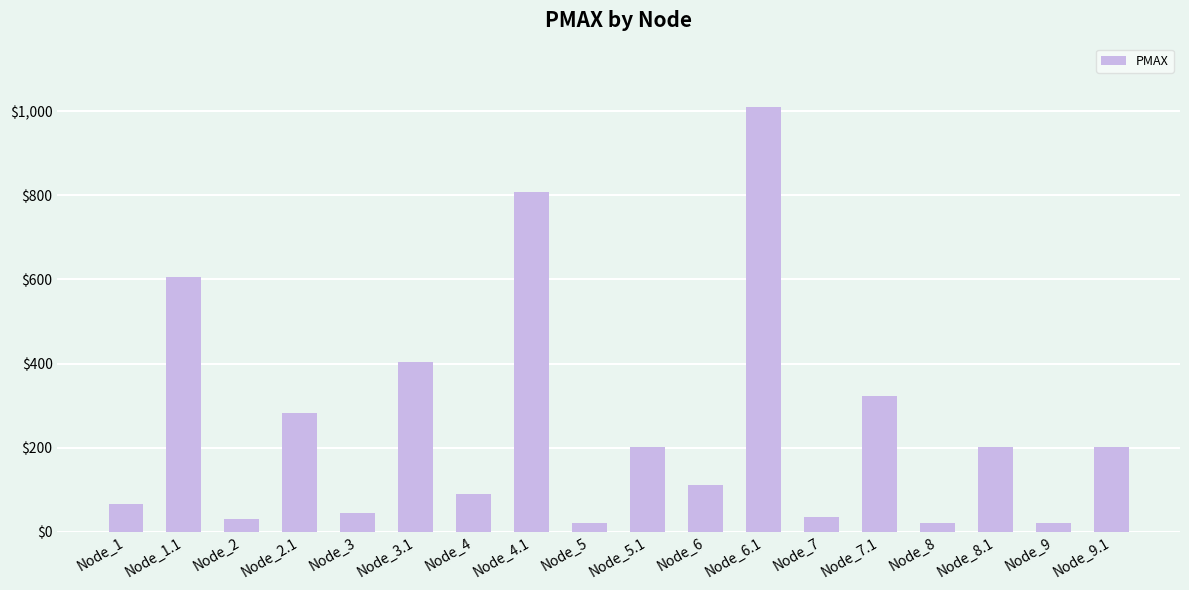

What is the change in value from Node_1.1 to Node_9.1?

-403.6